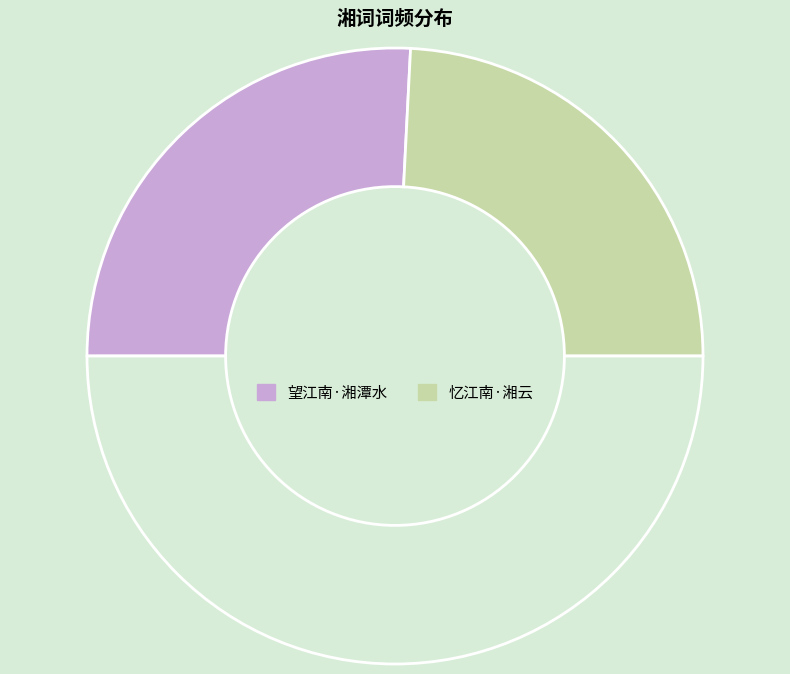

How many slices are in this pie chart?

3